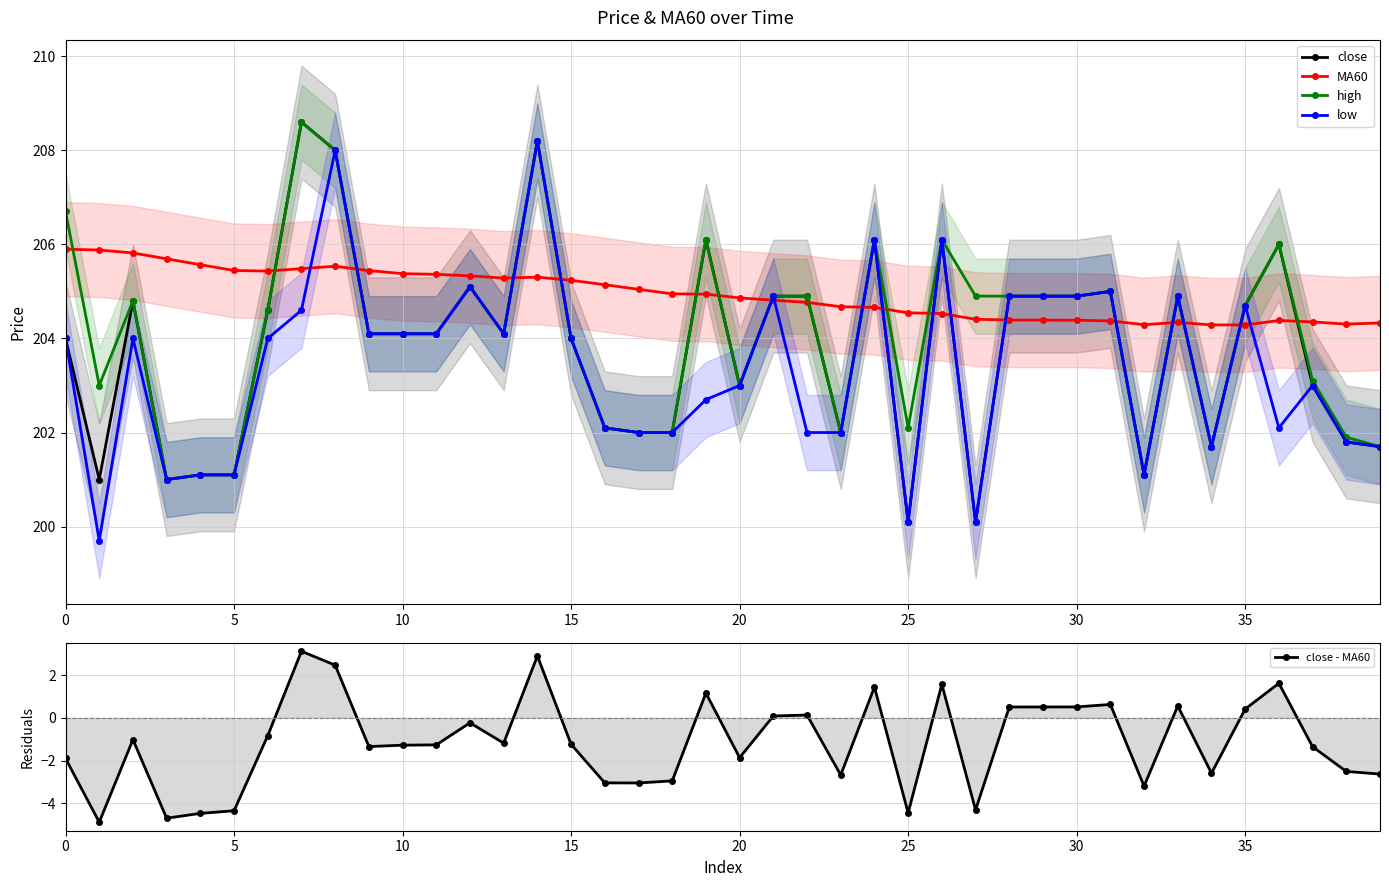

True or false: close - MA60 and MA60 intersect in this chart.

False